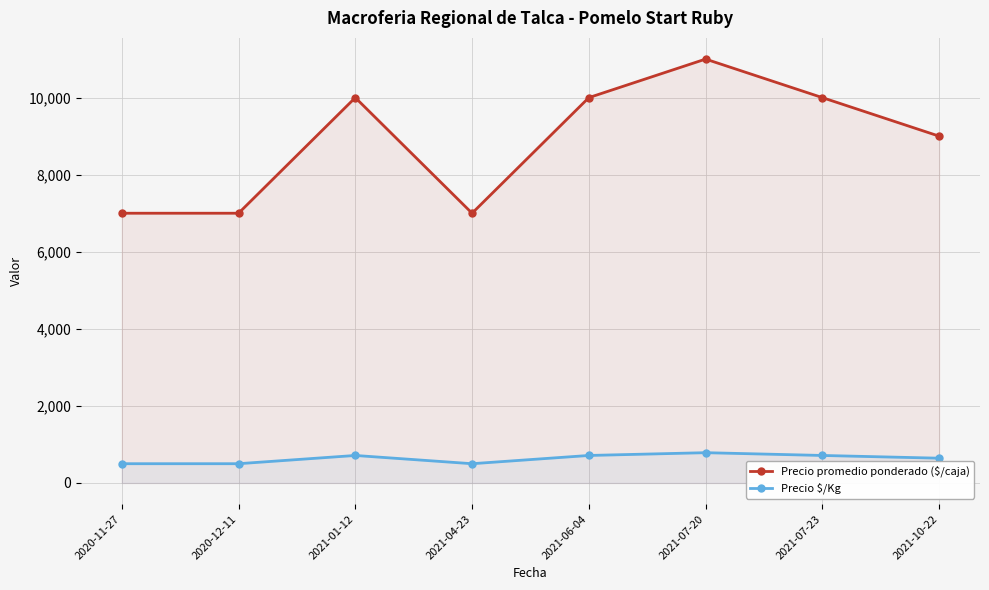

Is it true that Precio promedio ponderado ($/caja) equals 4854 at 2020-12-11?

False